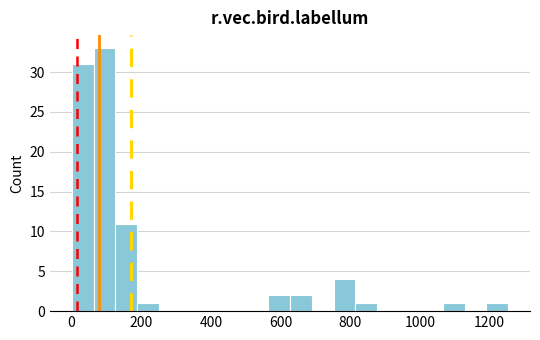

Read against the x-axis, roughly where is the centre of the tallest bar?

100